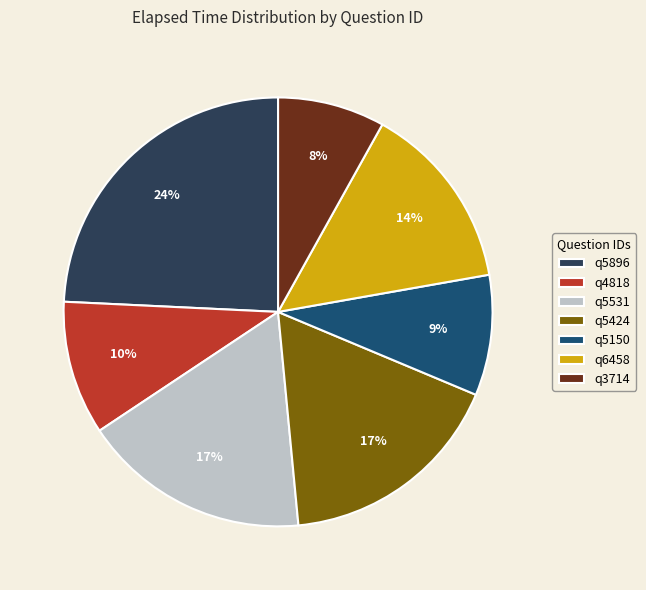

Is the sum of q5896 and q5150 greater than half?

No